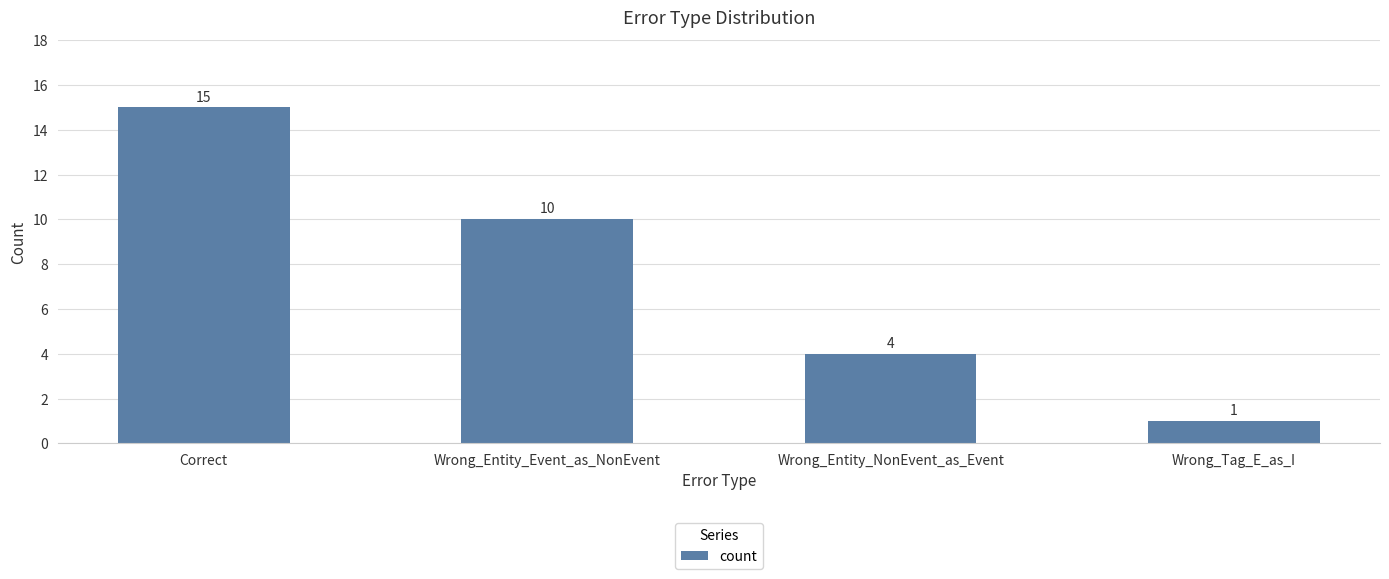

List the labels in order of value, smallest first.

Wrong_Tag_E_as_I, Wrong_Entity_NonEvent_as_Event, Wrong_Entity_Event_as_NonEvent, Correct